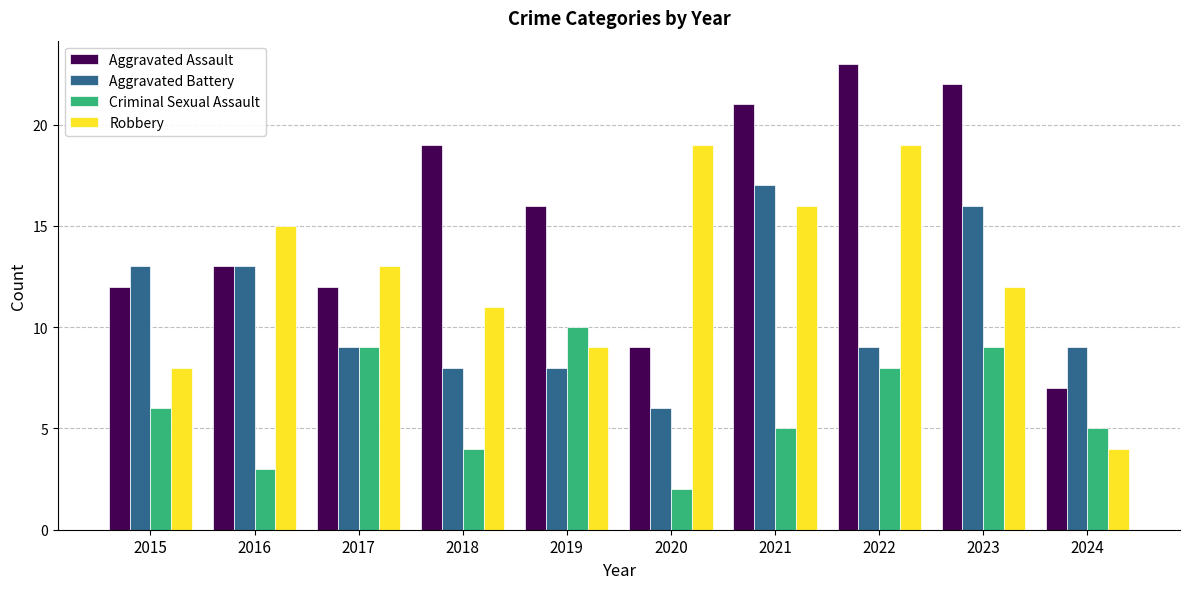

List the series in order of their overall mean, lowest first.

Criminal Sexual Assault, Aggravated Battery, Robbery, Aggravated Assault